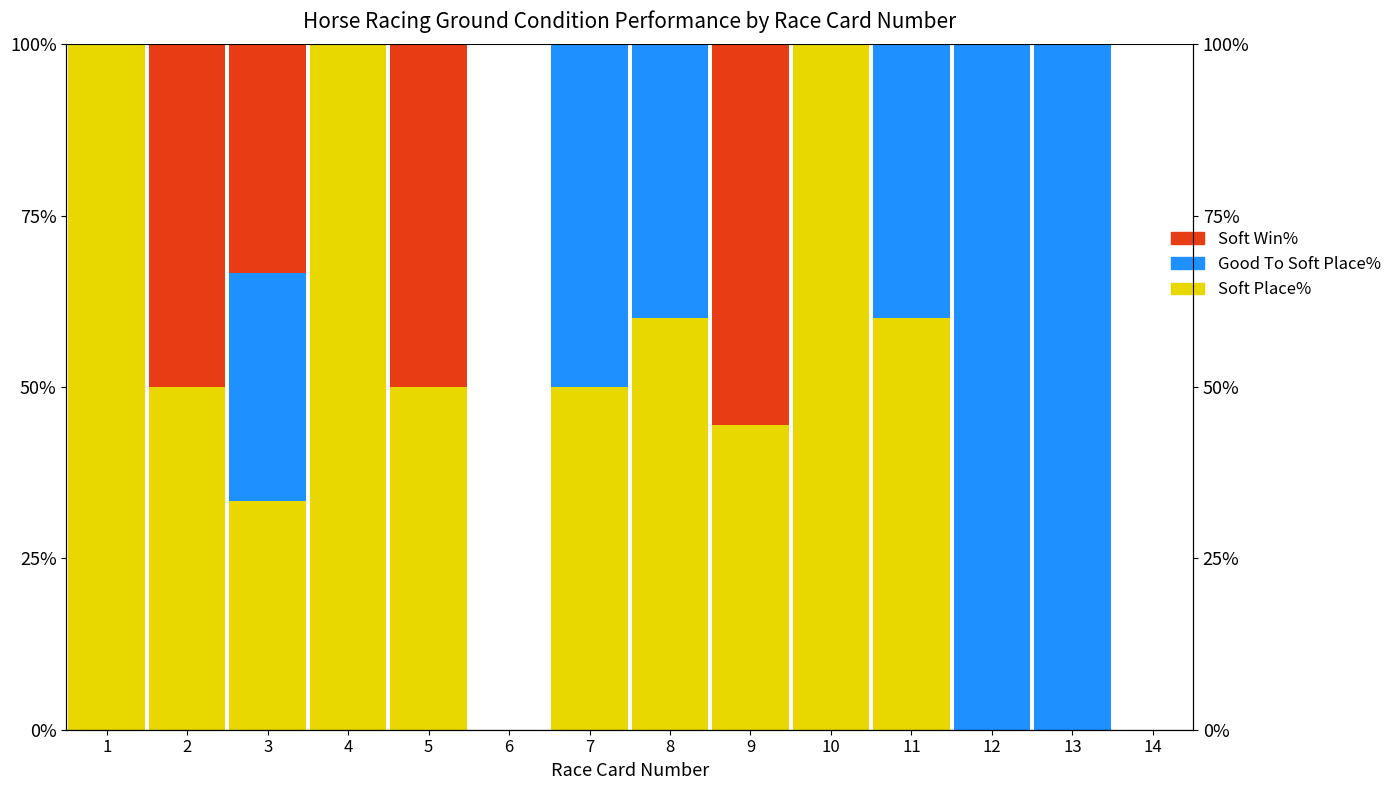

What is the sum of all Soft Place% values?

647.8